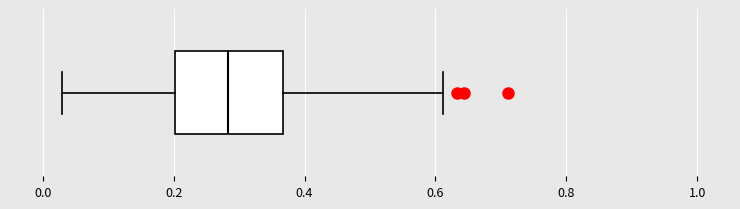

Transcribe this box plot: give where the median line is, the range the box spans, and where the two whiskers end, as read against the x-axis. The values are not printed on the chart, so give them approximately, as read against the axis.

median 0.28, box 0.20 to 0.36, whiskers 0.02 to 0.62